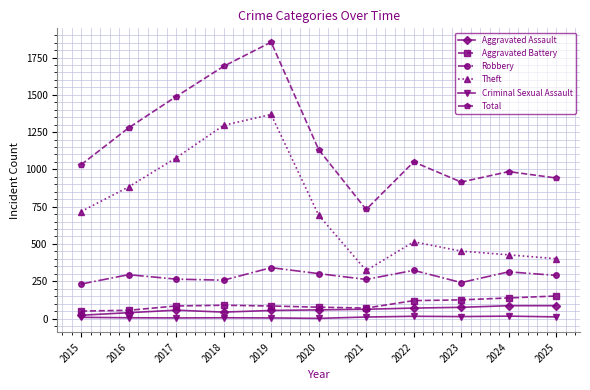

How many lines are shown in the chart?

6